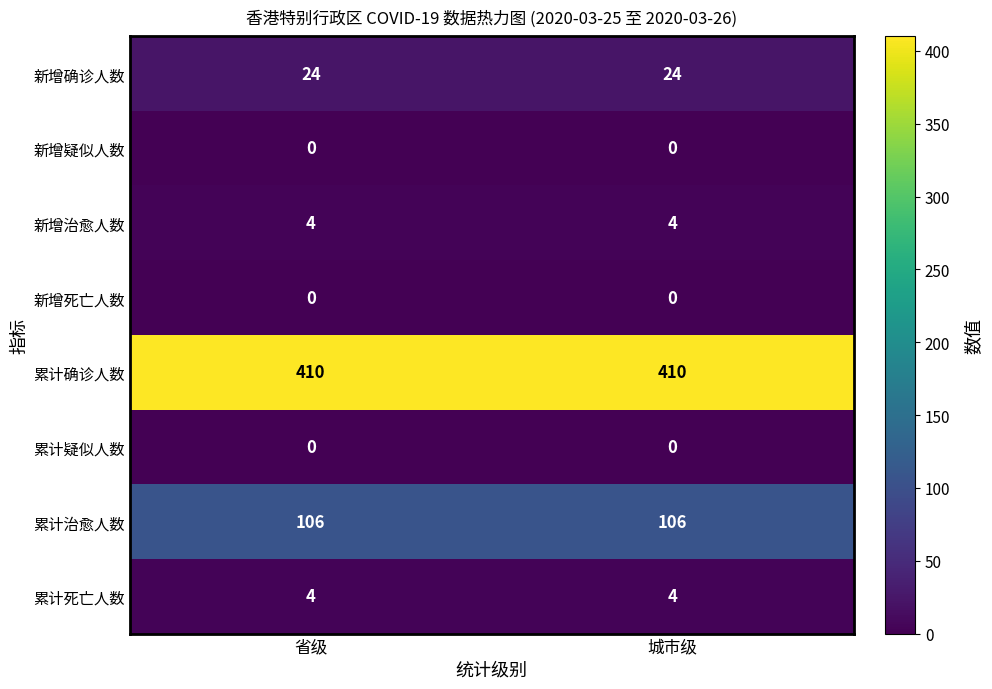

What is the minimum value for 新增确诊人数?

24